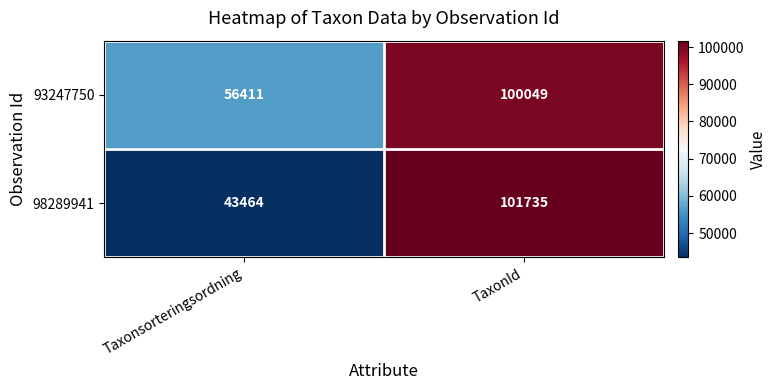

What is the difference between the highest and lowest values at TaxonId?

1686